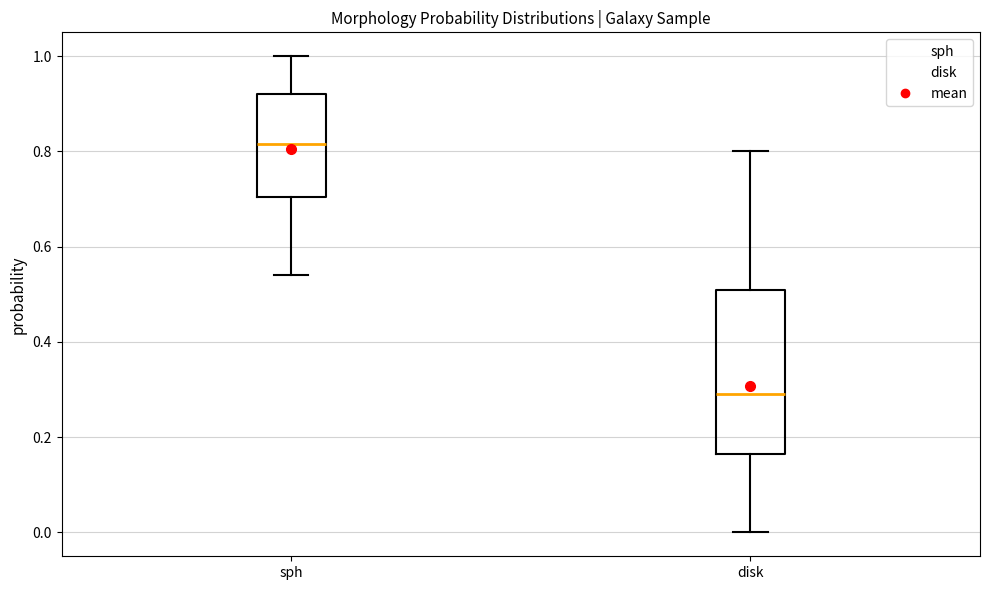

Where does the upper whisker of the box for disk end on the y-axis? The values are not printed on the chart, so give them approximately, as read against the axis.

0.80